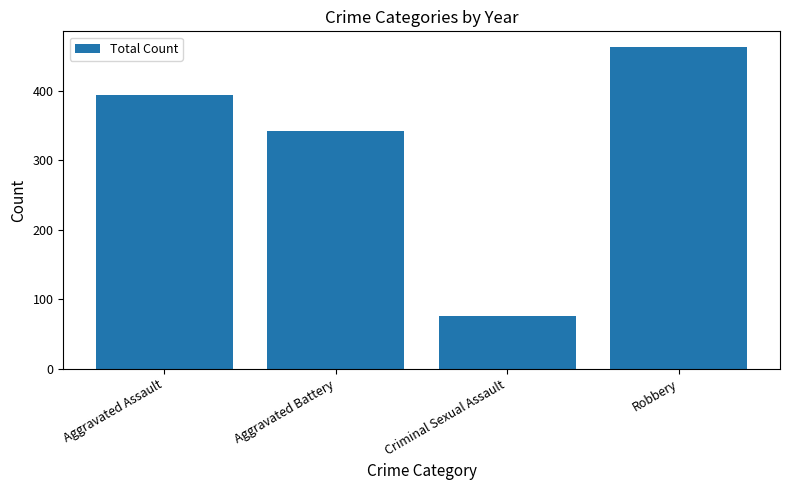

Is it true that the value at Criminal Sexual Assault is 76?

True